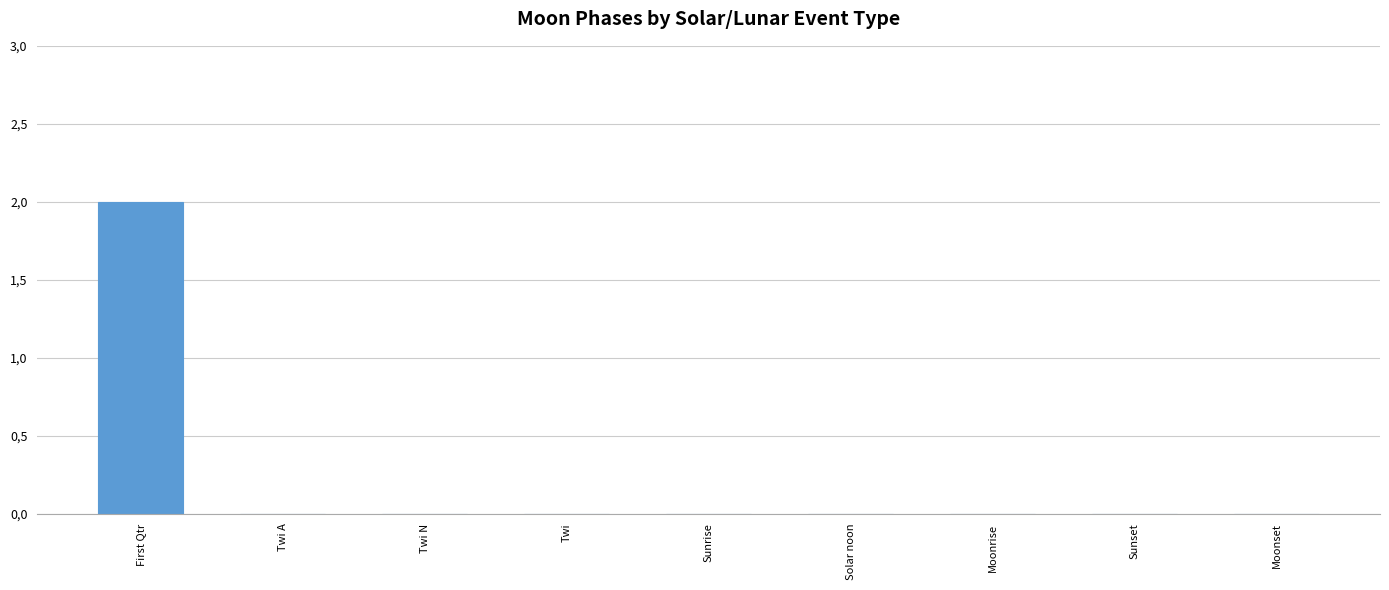

Where is the data nearest to the value 1?

First Qtr